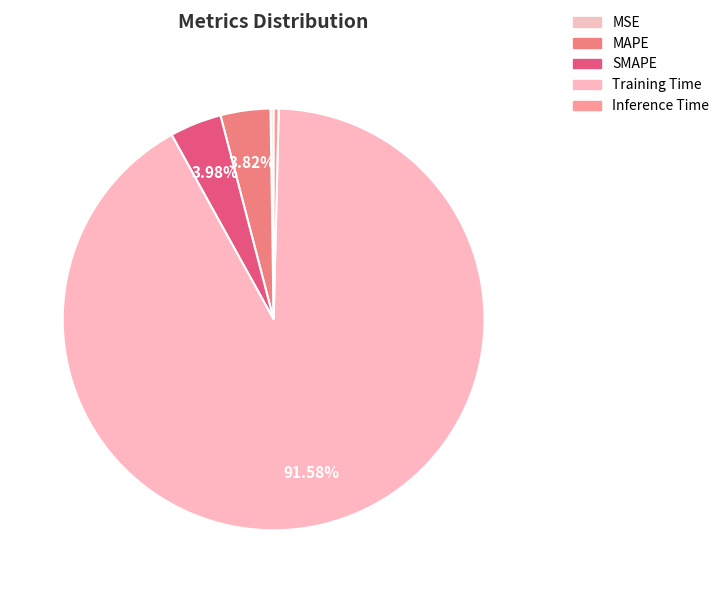

Count the number of slices in the pie.

5